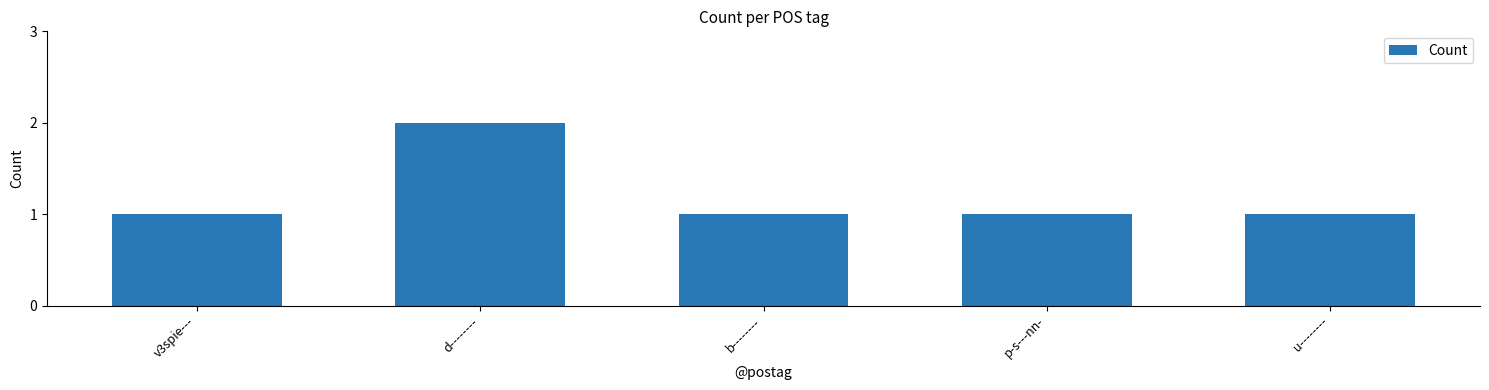

What is the greatest value displayed?

2